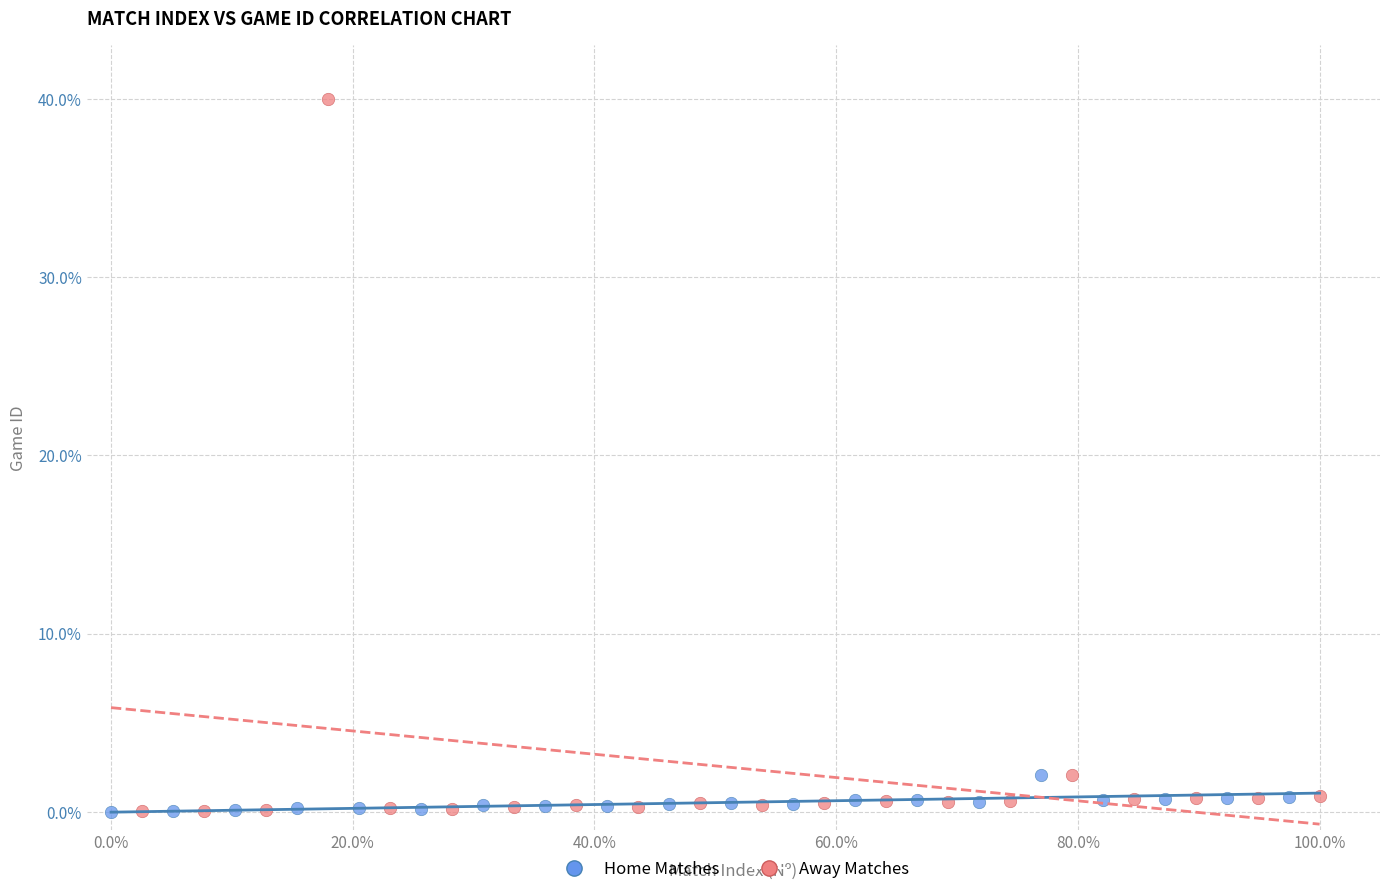

Which series has the largest Y range (max minus min)?

Away Matches